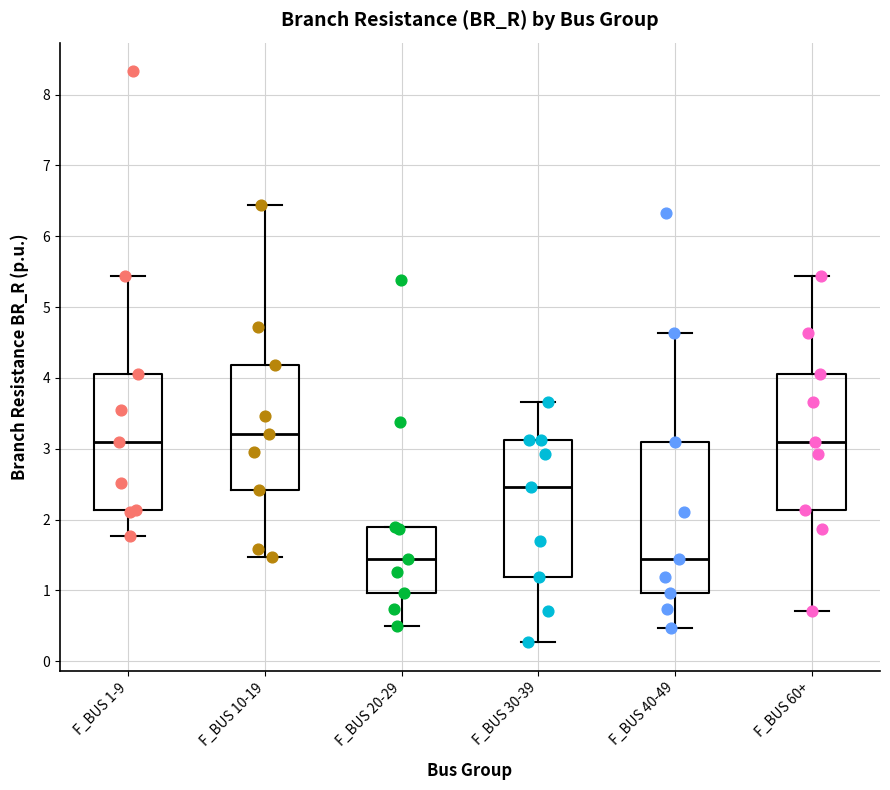

Reading left to right, transcribe this box plot: for each box, give where its median line is, the range the box spans, and where its two whiskers end, as read against the y-axis. The values are not printed on the chart, so give them approximately, as read against the axis.

F_BUS 1-9: median 3.1, box 2.1 to 4.1, whiskers 1.8 to 5.4
F_BUS 10-19: median 3.2, box 2.4 to 4.2, whiskers 1.5 to 6.4
F_BUS 20-29: median 1.4, box 1.0 to 1.9, whiskers 0.5 to 1.9
F_BUS 30-39: median 2.5, box 1.2 to 3.1, whiskers 0.3 to 3.7
F_BUS 40-49: median 1.4, box 1.0 to 3.1, whiskers 0.5 to 4.6
F_BUS 60+: median 3.1, box 2.1 to 4.1, whiskers 0.7 to 5.4